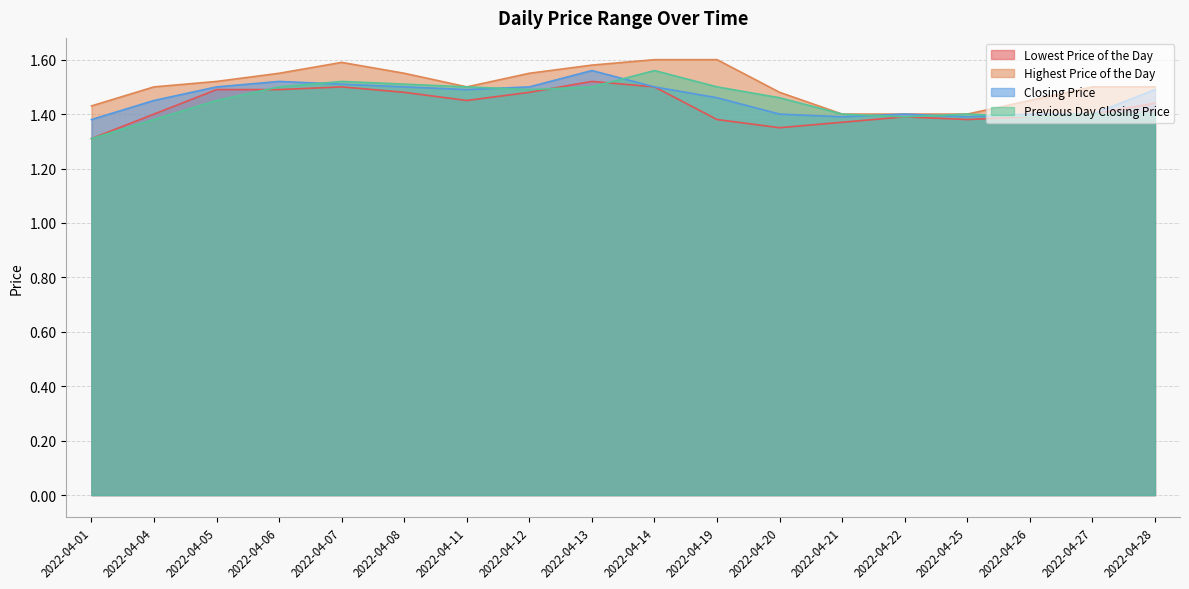

Which series changed the most between 2022-04-06 and 2022-04-25?

Highest Price of the Day